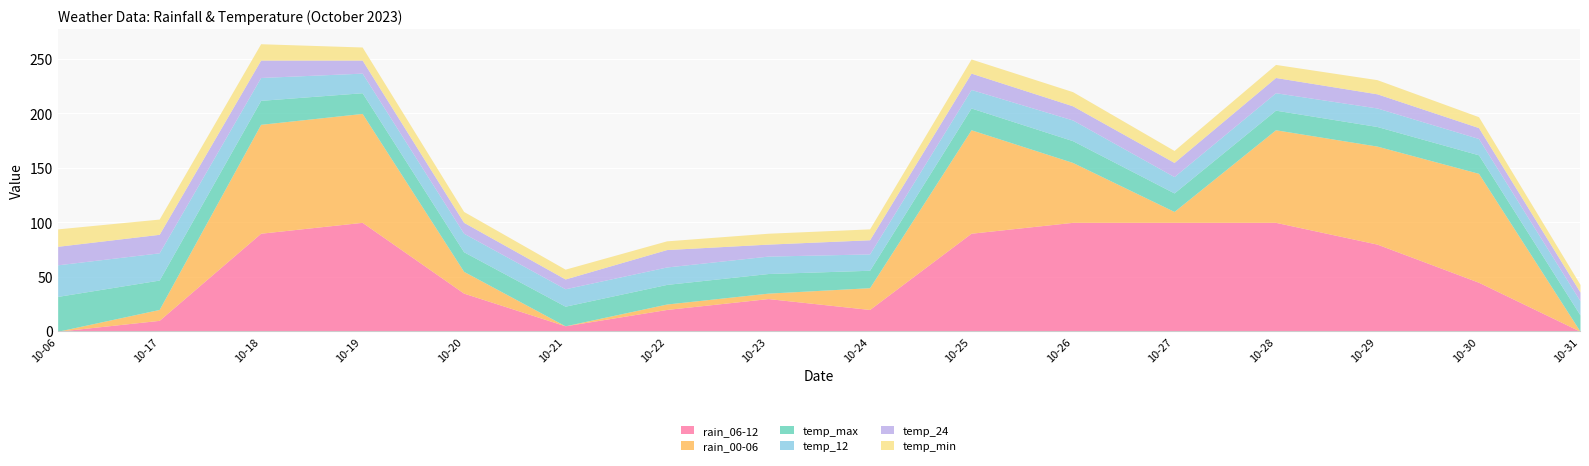

At which category is the sum across all series the highest?

2023-10-18